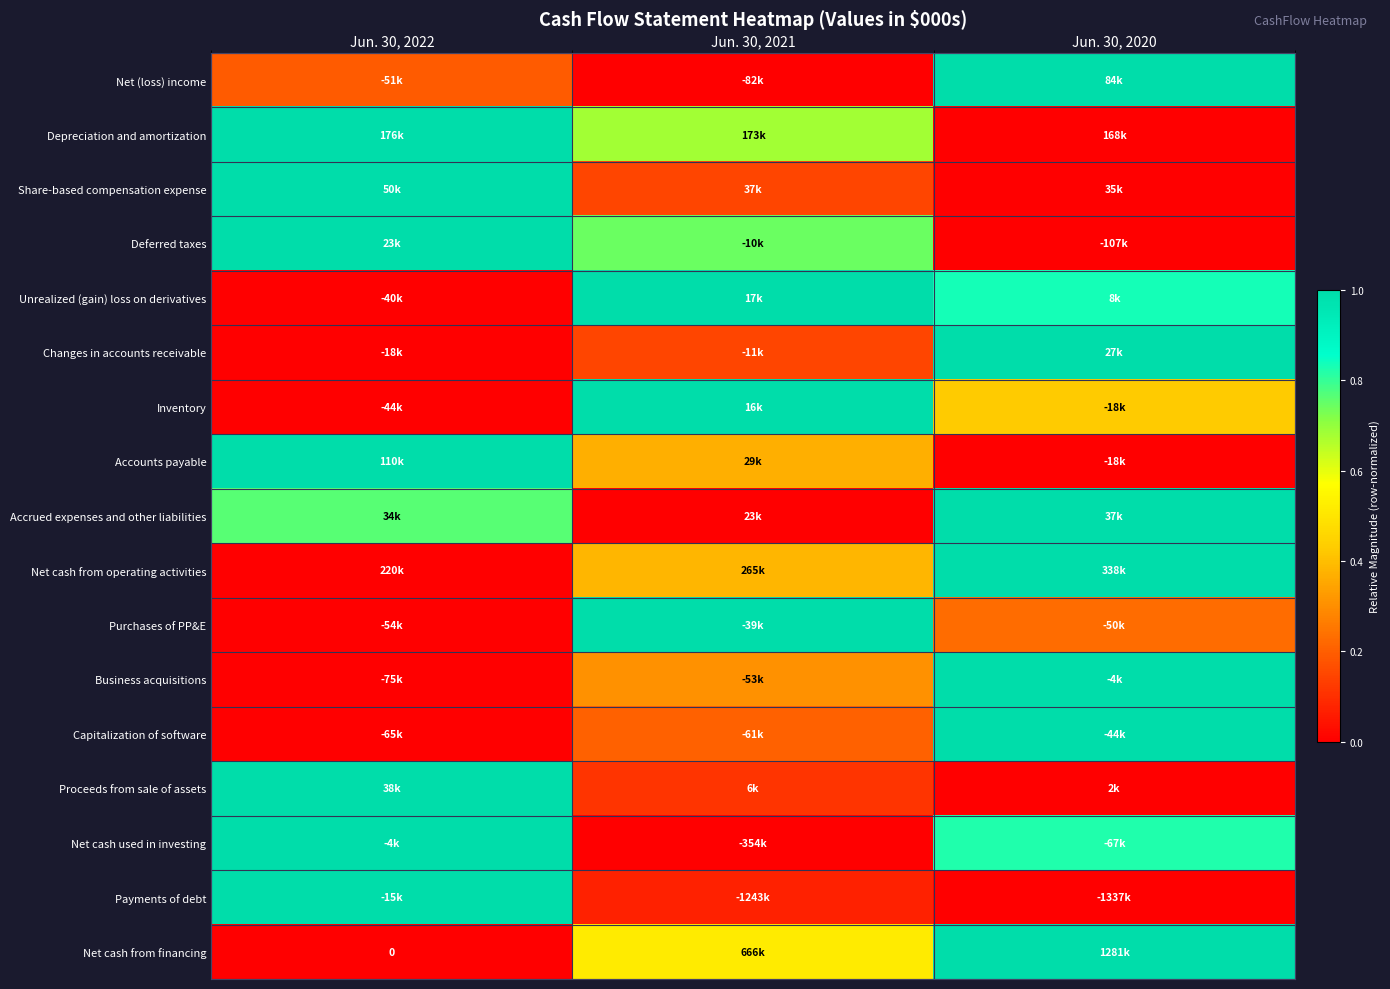

Which category has the lowest value across all series?

Jun. 30, 2021